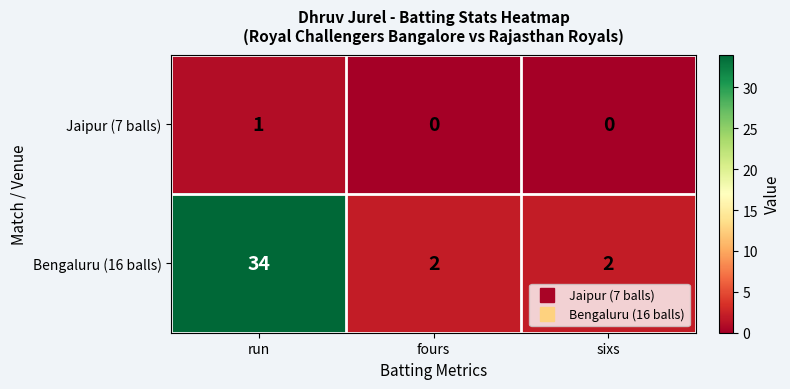

At which category is the sum across all series the highest?

run